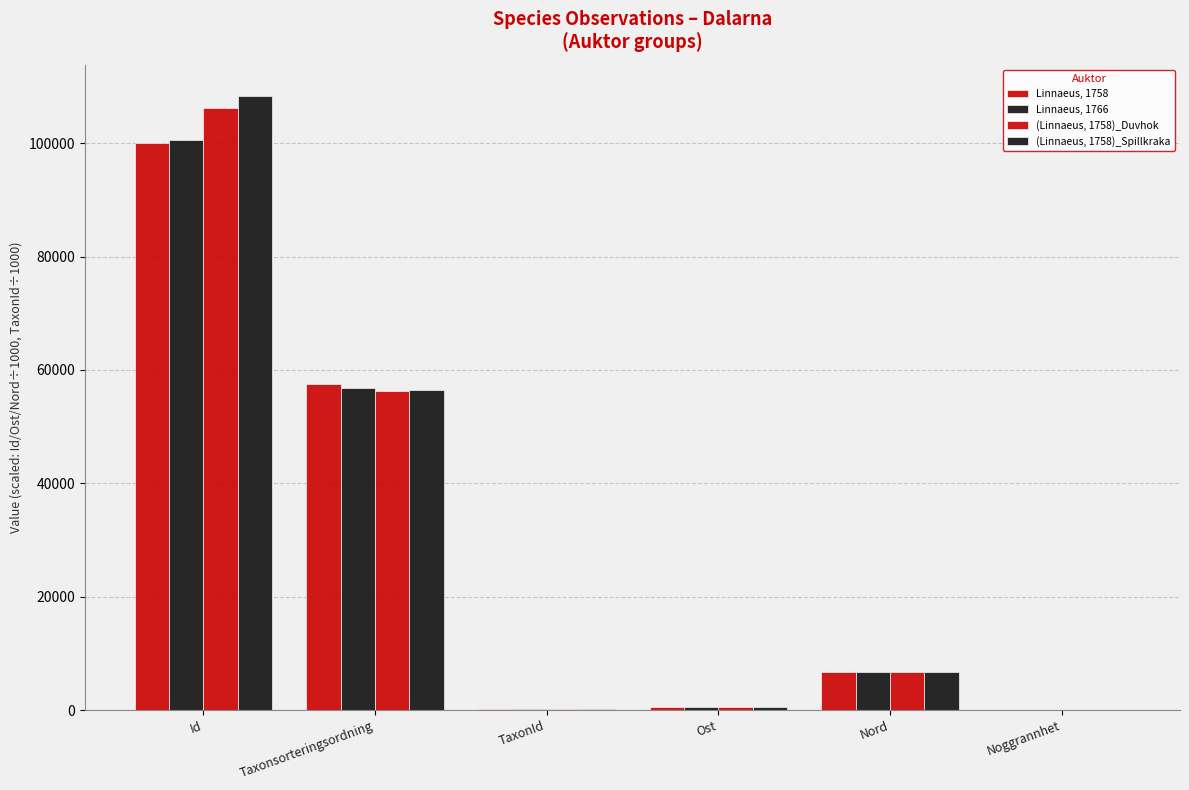

Reading right to left, transcribe all the data shown in this chart.

Linnaeus, 1758: Noggrannhet=25.0	Nord=6694.1	Ost=570.5	TaxonId=208.2	Taxonsorteringsordning=57577.0	Id=100060.2
Linnaeus, 1766: Noggrannhet=25.0	Nord=6694.0	Ost=570.5	TaxonId=103.0	Taxonsorteringsordning=56806.0	Id=100509.9
(Linnaeus, 1758)_Duvhok: Noggrannhet=25.0	Nord=6694.0	Ost=570.4	TaxonId=100.0	Taxonsorteringsordning=56286.0	Id=106198.1
(Linnaeus, 1758)_Spillkraka: Noggrannhet=25.0	Nord=6694.1	Ost=570.5	TaxonId=100.0	Taxonsorteringsordning=56411.0	Id=108421.8